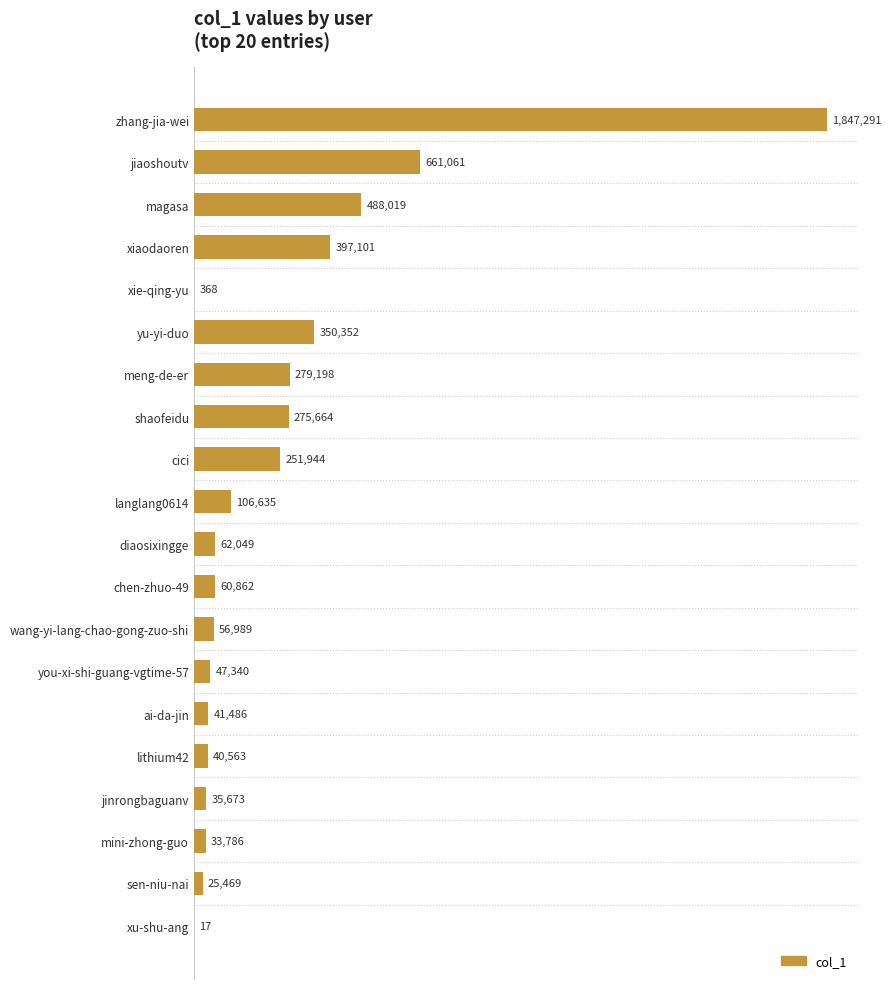

What is the difference between the maximum and minimum values?

1847274